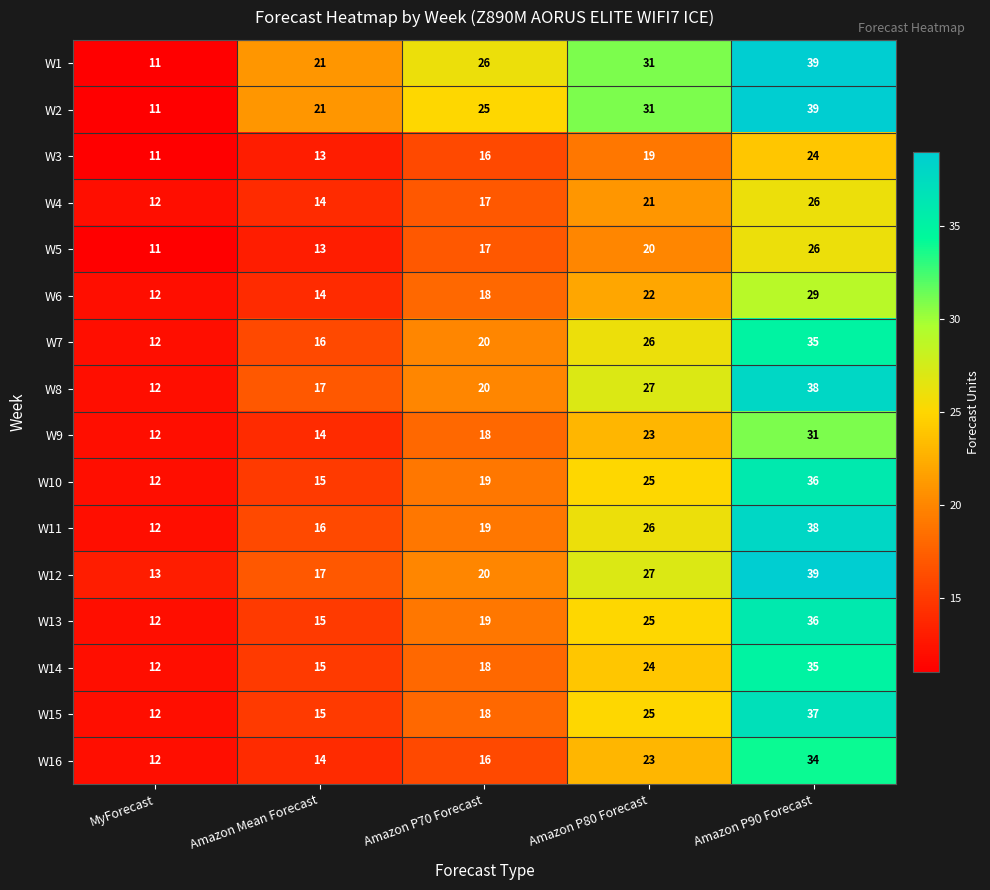

How many values in the W5 series are below 17?

2